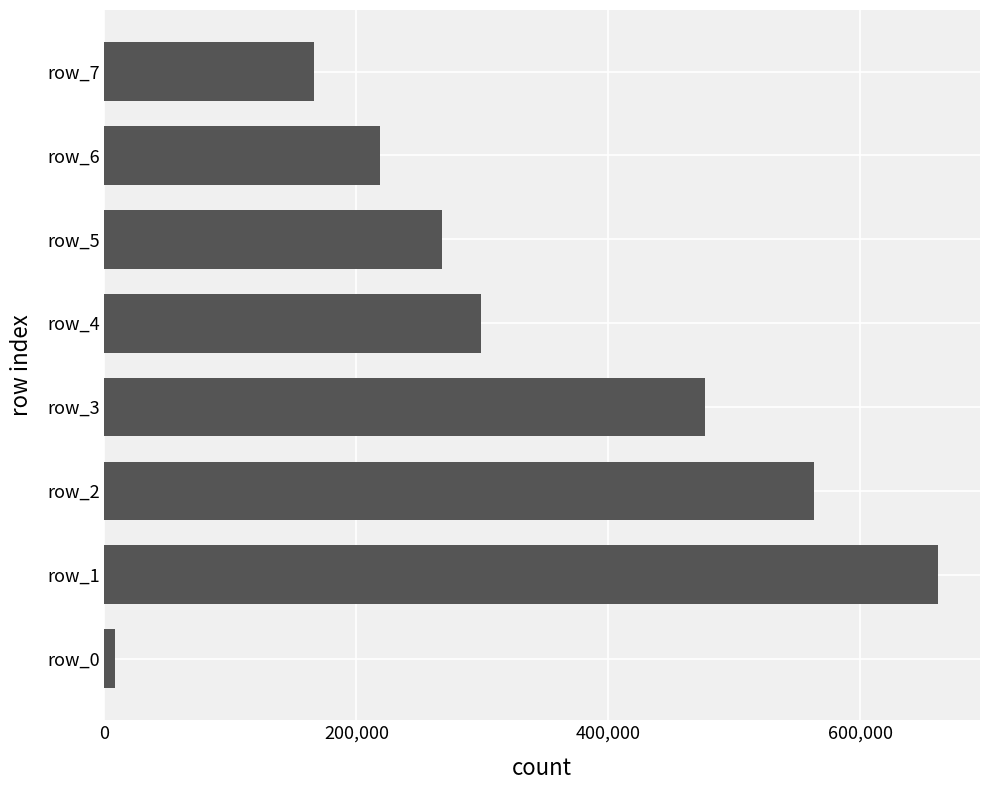

Reading bottom to top, transcribe all the data shown in this chart.

8488	661888	563259	477100	298591	268294	218934	166551